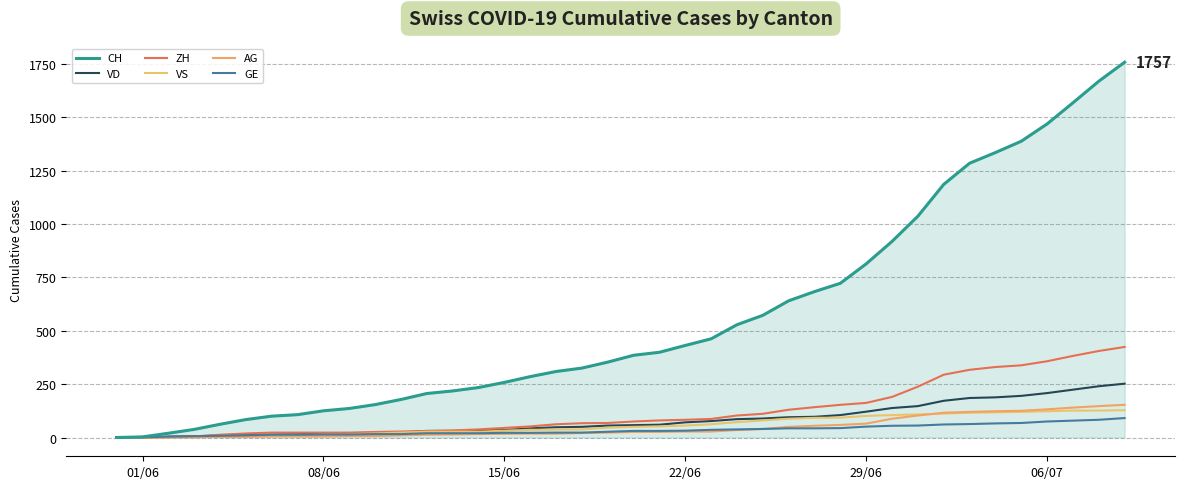

What are all the series names shown in the legend?

CH, VD, ZH, VS, AG, GE